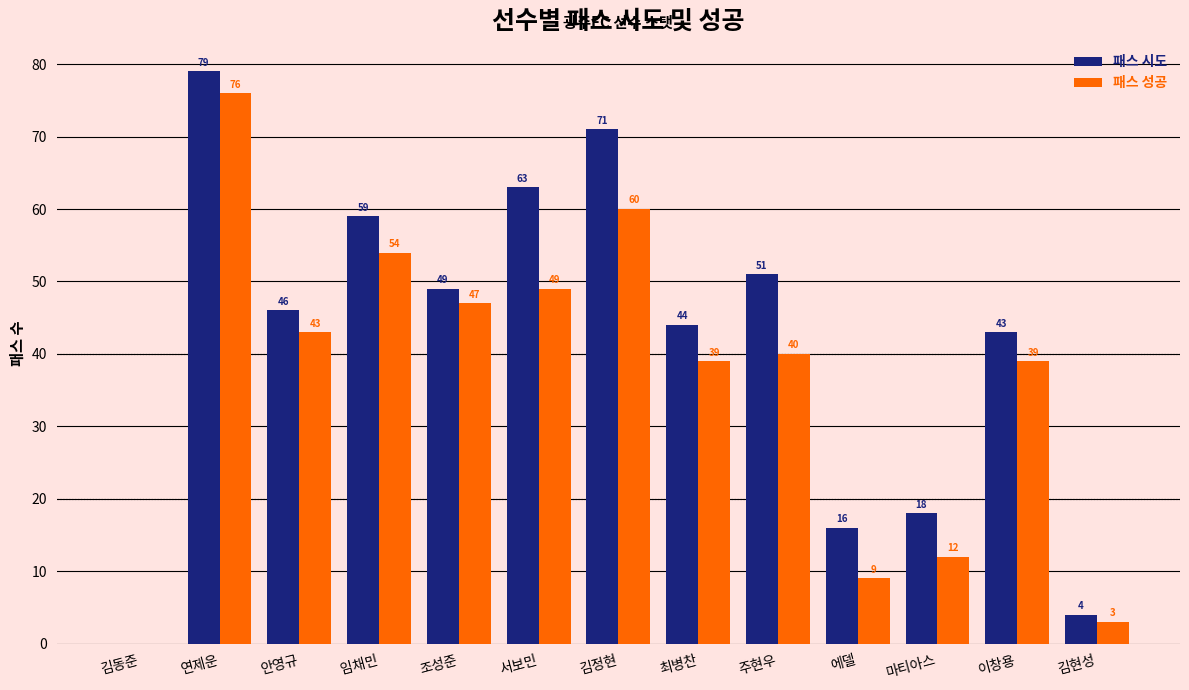

What is the sum of all 패스 성공 values?

471